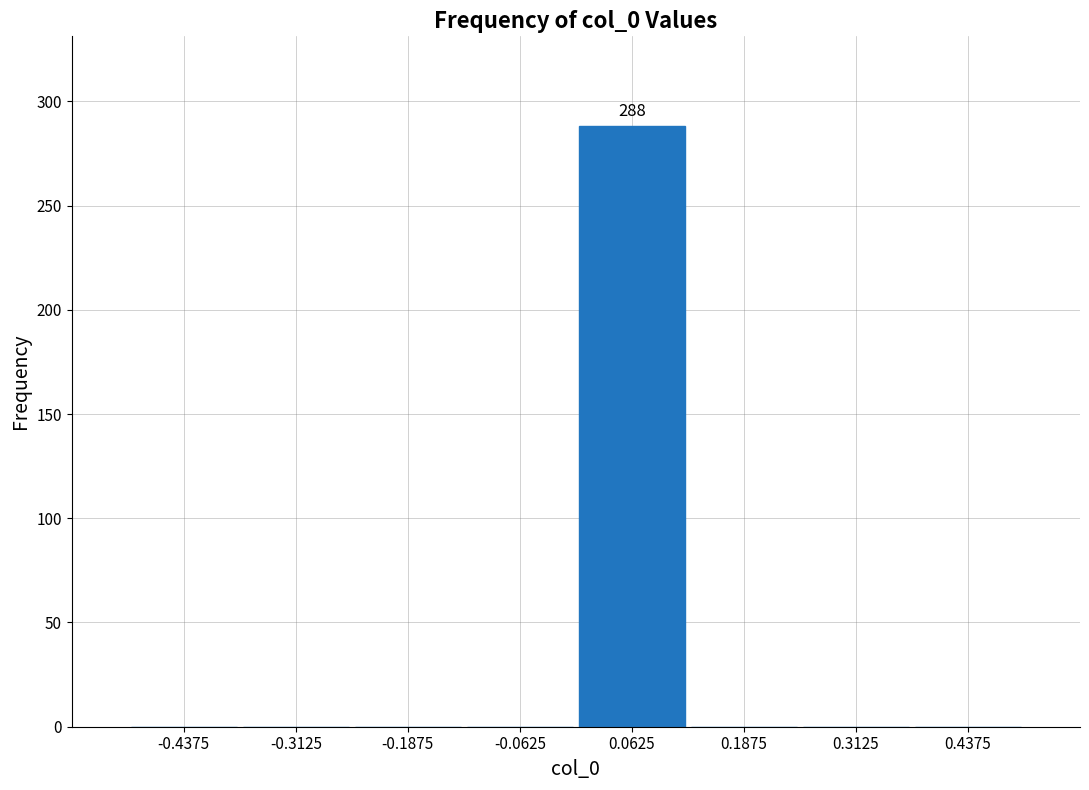

Over which range of the x-axis is the bar tallest?

0.000 to 0.125